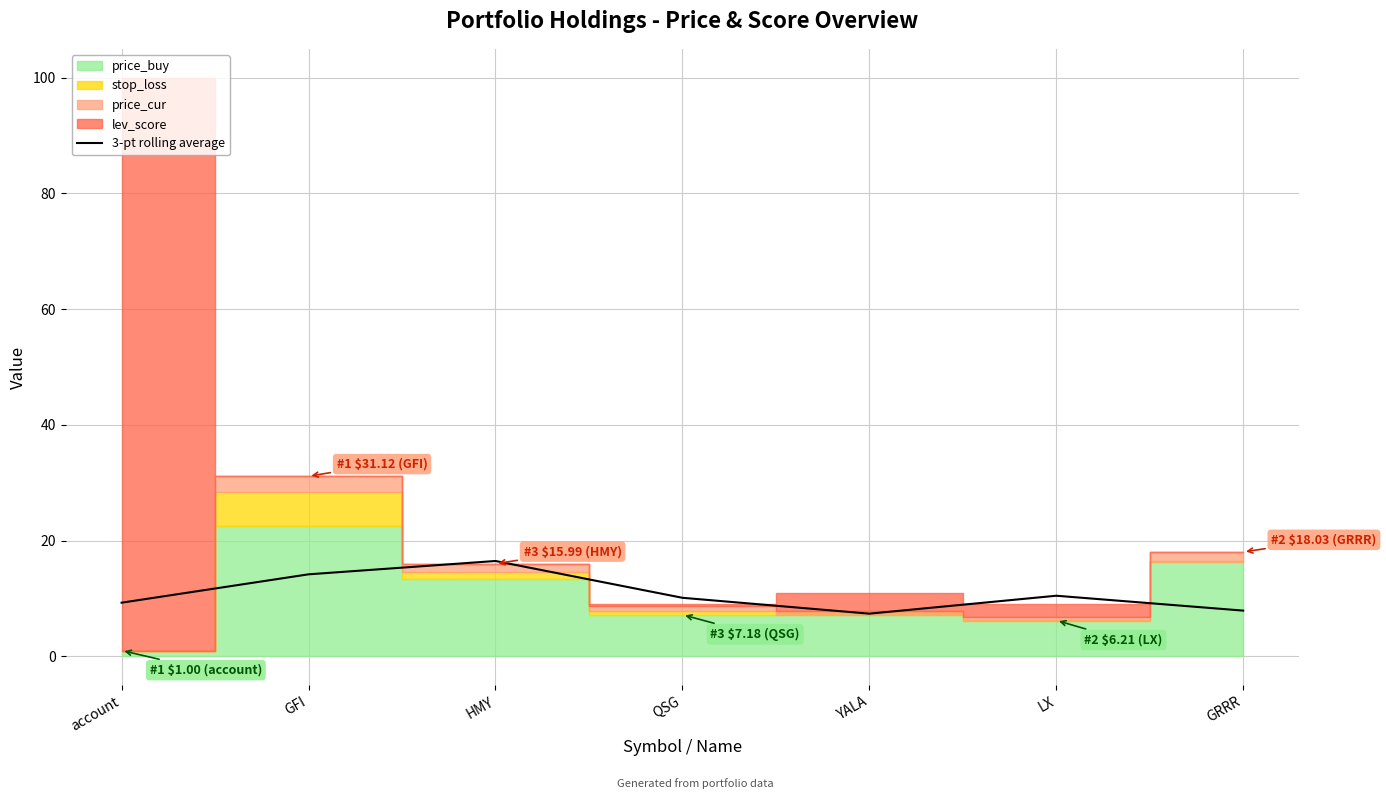

Reading right to left, list all the values displayed in this chart.

GRRR=7.9	LX=10.5	YALA=7.4	QSG=10.1	HMY=16.5	GFI=14.2	account=9.3